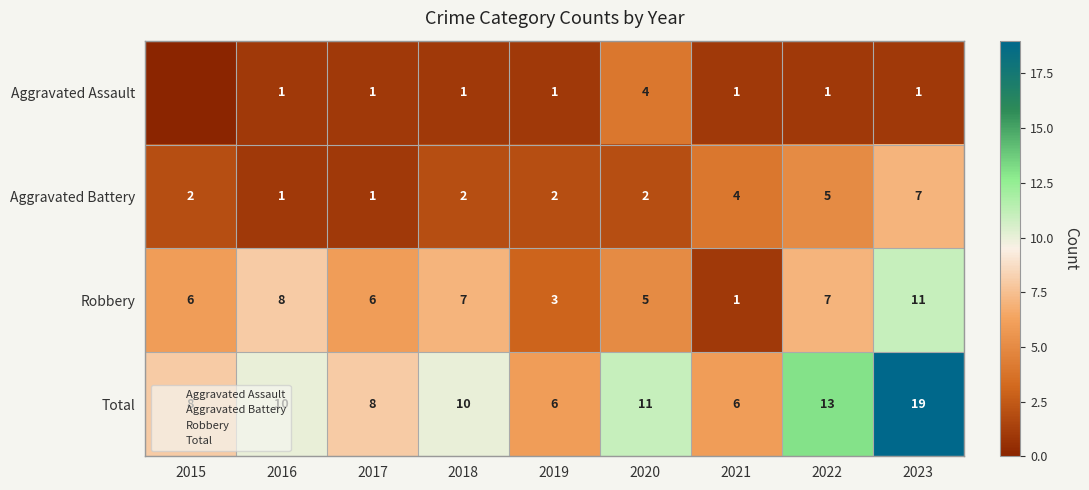

What is the spread (max minus min) of values at 2016?

9